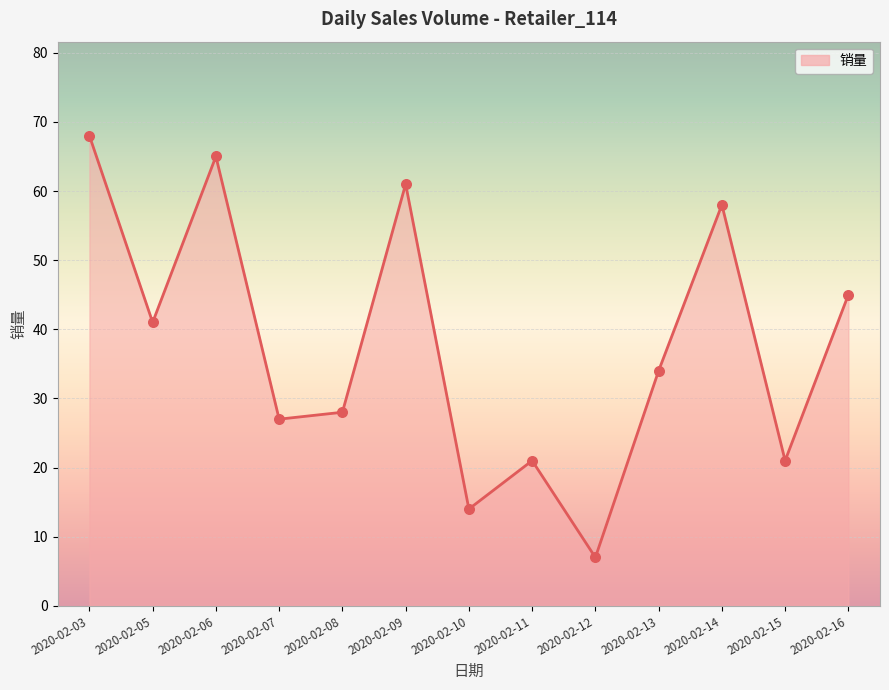

Which series reaches the minimum Y coordinate?

销量_line